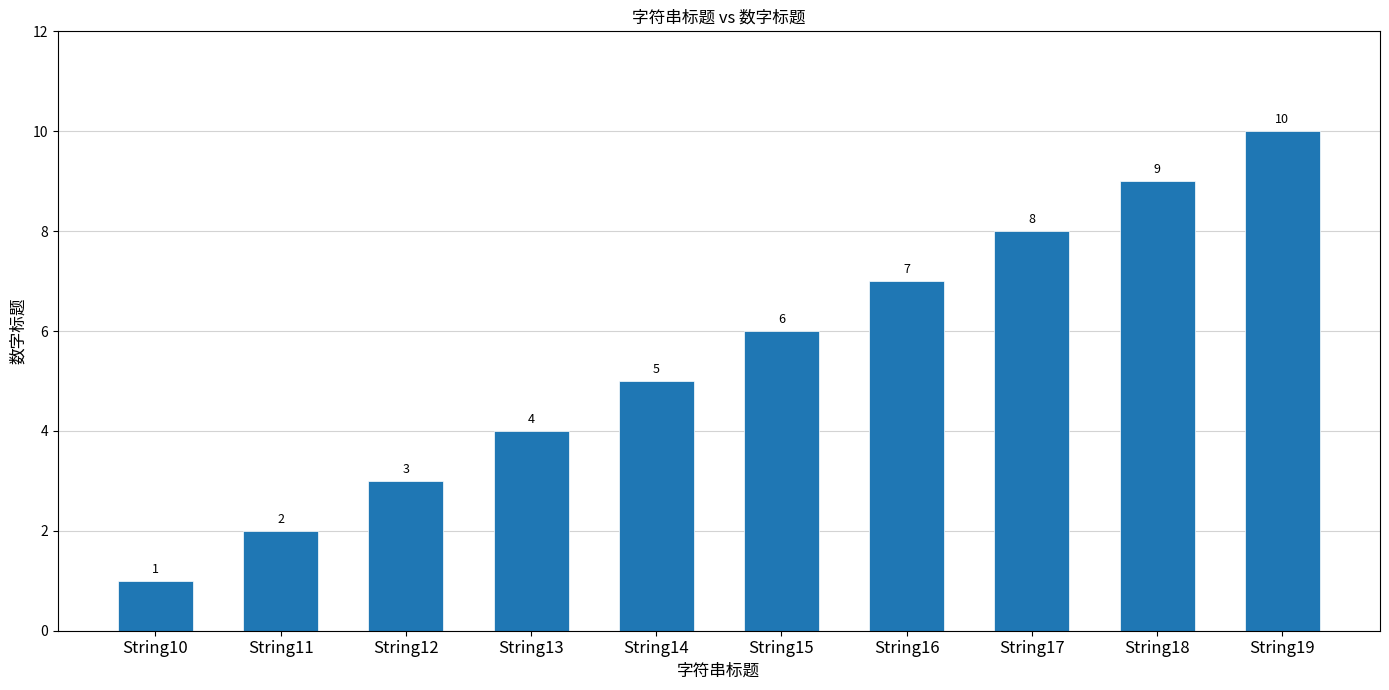

Rank the categories by value from lowest to highest.

String10, String11, String12, String13, String14, String15, String16, String17, String18, String19